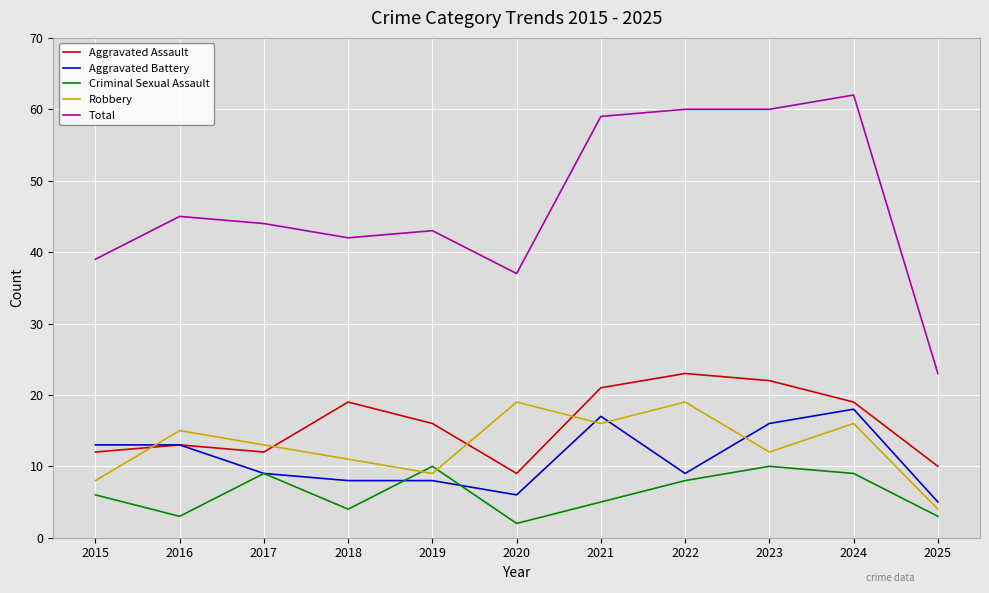

Between 2020 and 2022, which series saw the biggest shift?

Total